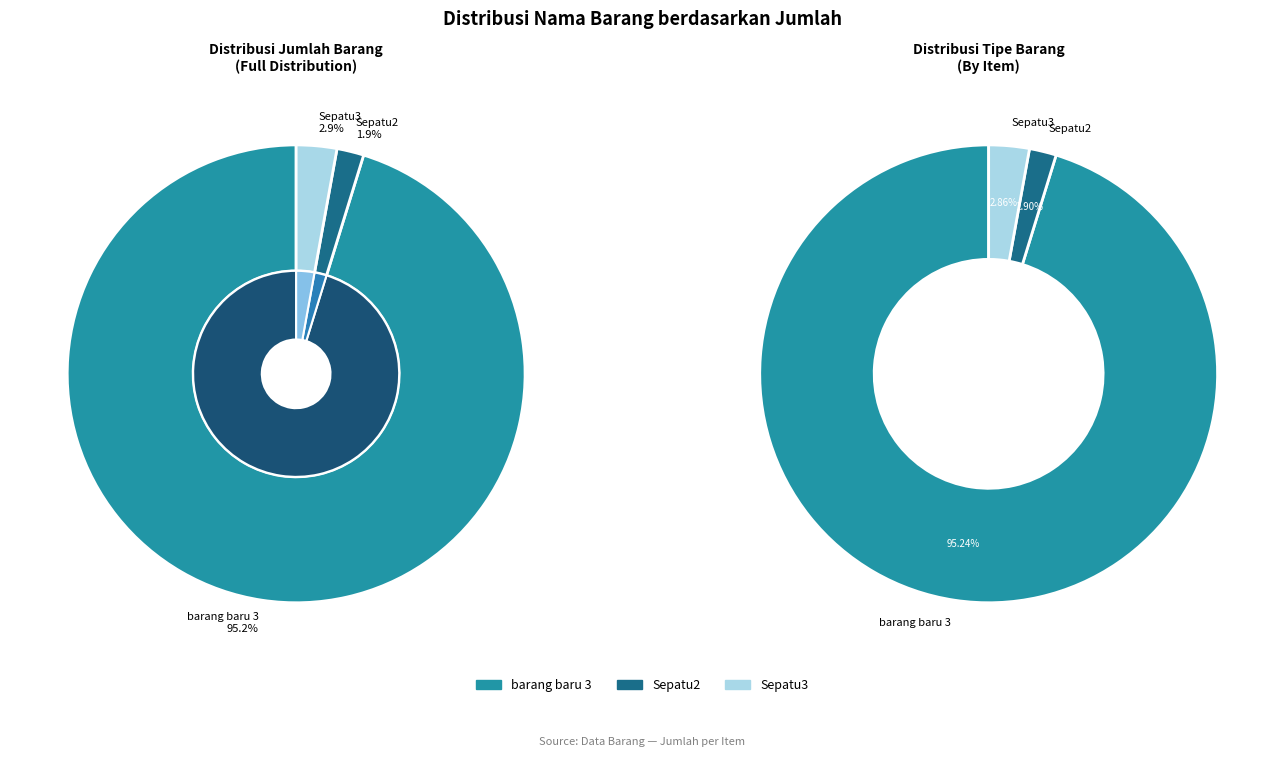

The barang baru 3 slice represents 80% of the pie. True or false?

False